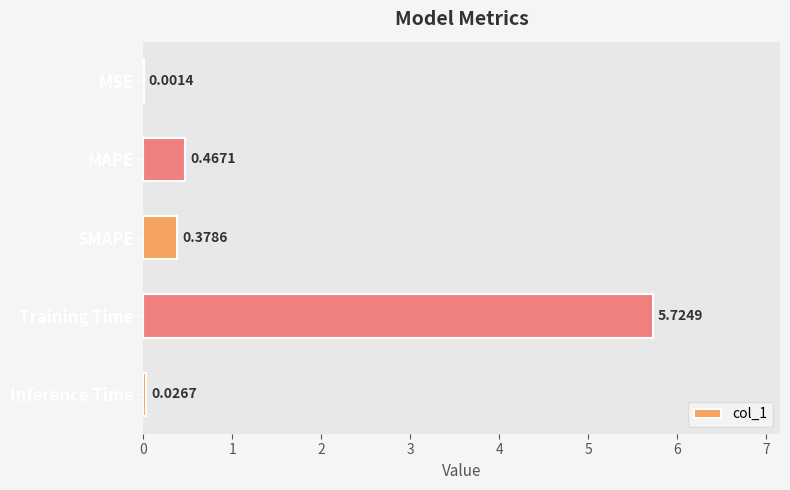

Between Training Time and MAPE, which is larger?

Training Time